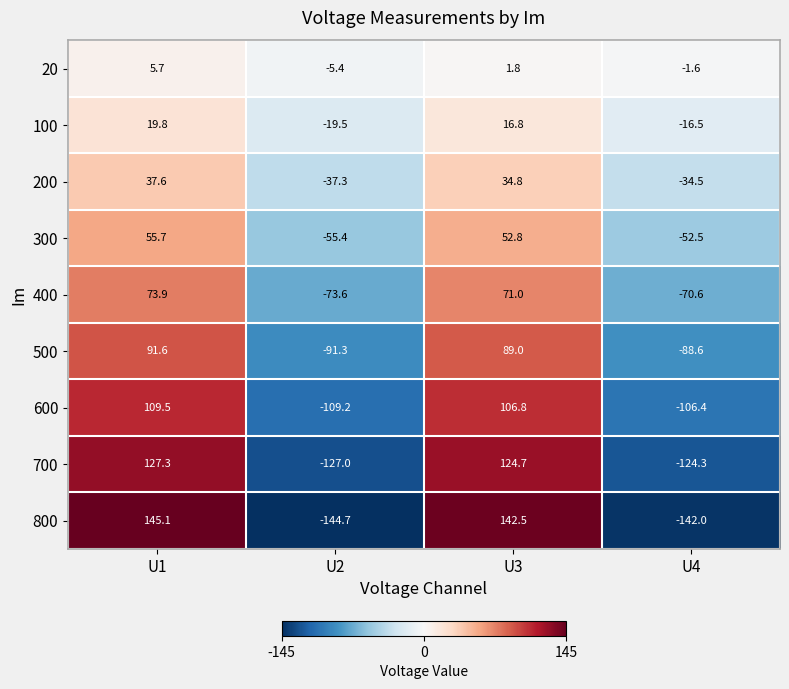

What is the spread (max minus min) of values at U4?

140.4